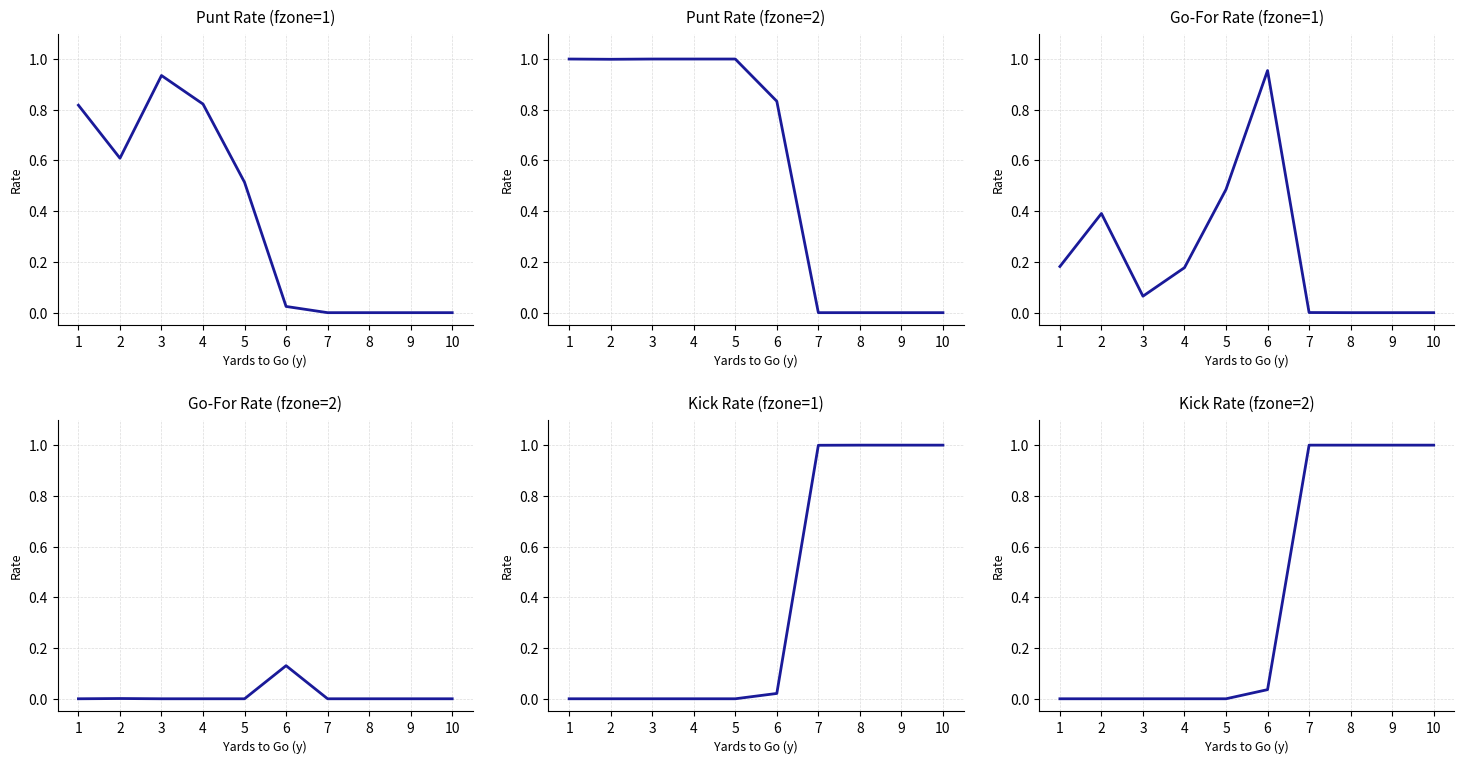

Which series has the largest total across all categories?

punt (fzone=2)